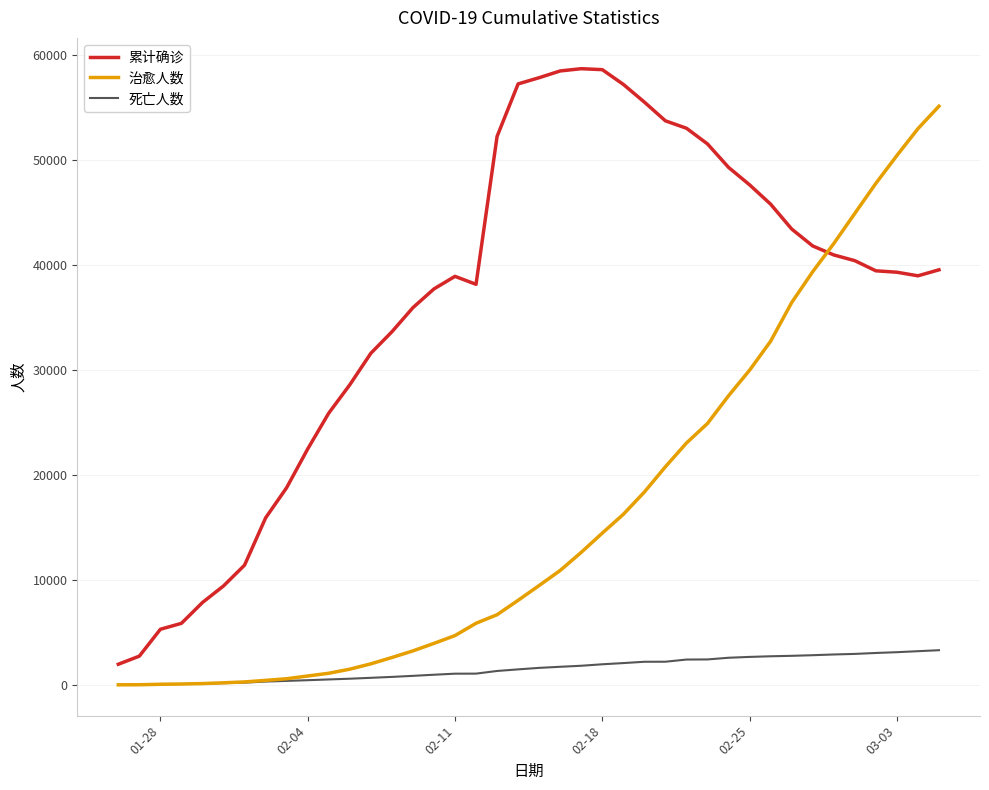

What is the average value of the 累计确诊 series?

36361